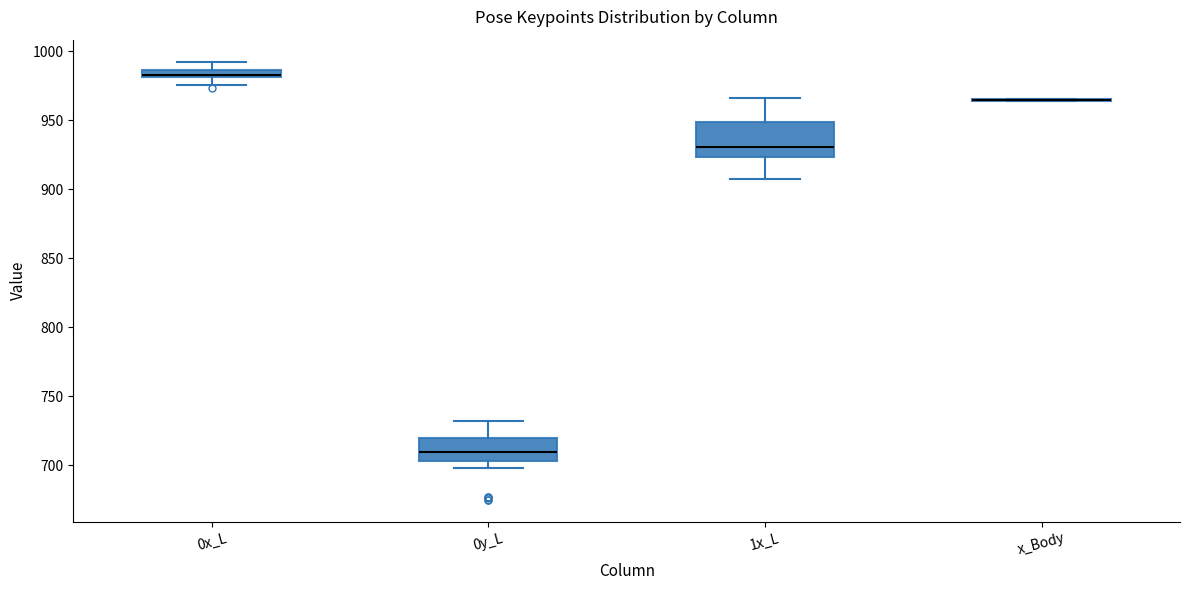

Where is the upper edge of the box for 1x_L on the y-axis? The values are not printed on the chart, so give them approximately, as read against the axis.

950